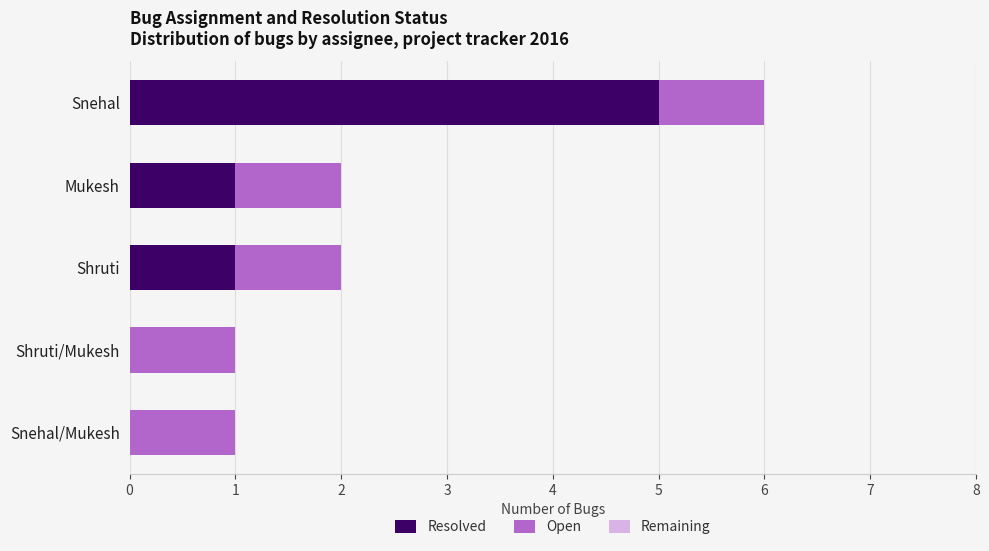

At which category is the sum across all series the highest?

Snehal